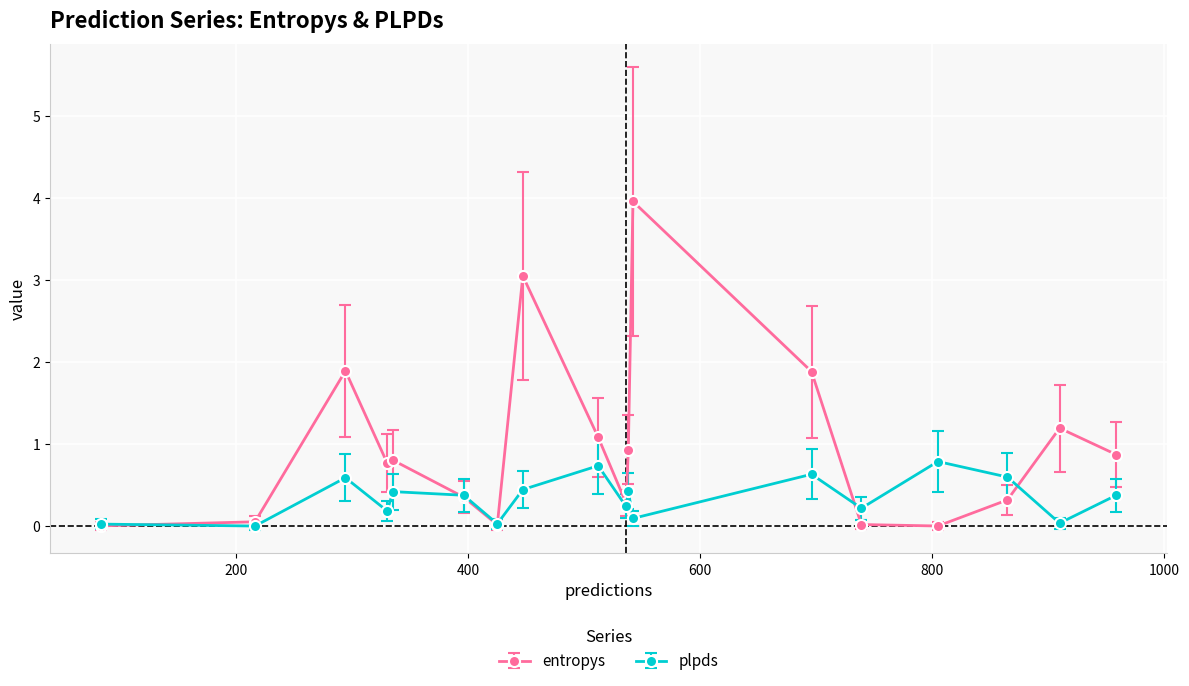

What is the highest value of the plpds series?

0.8